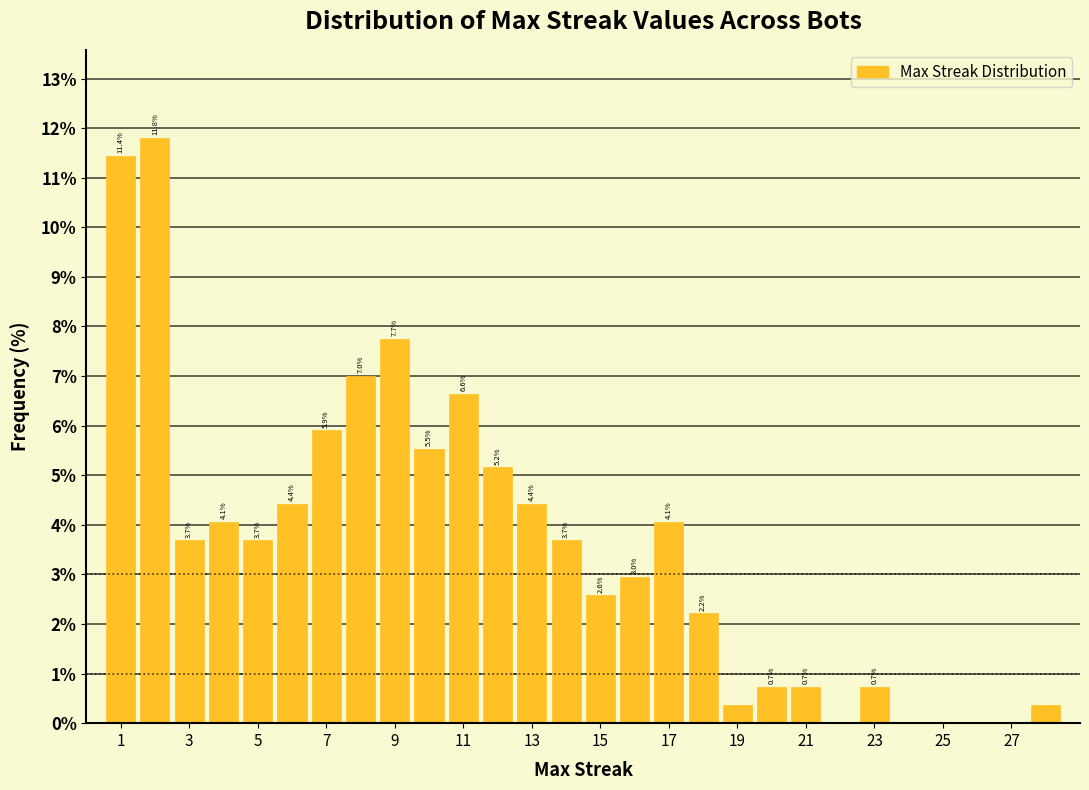

Which range on the x-axis has the tallest bar?

1.5 to 2.5